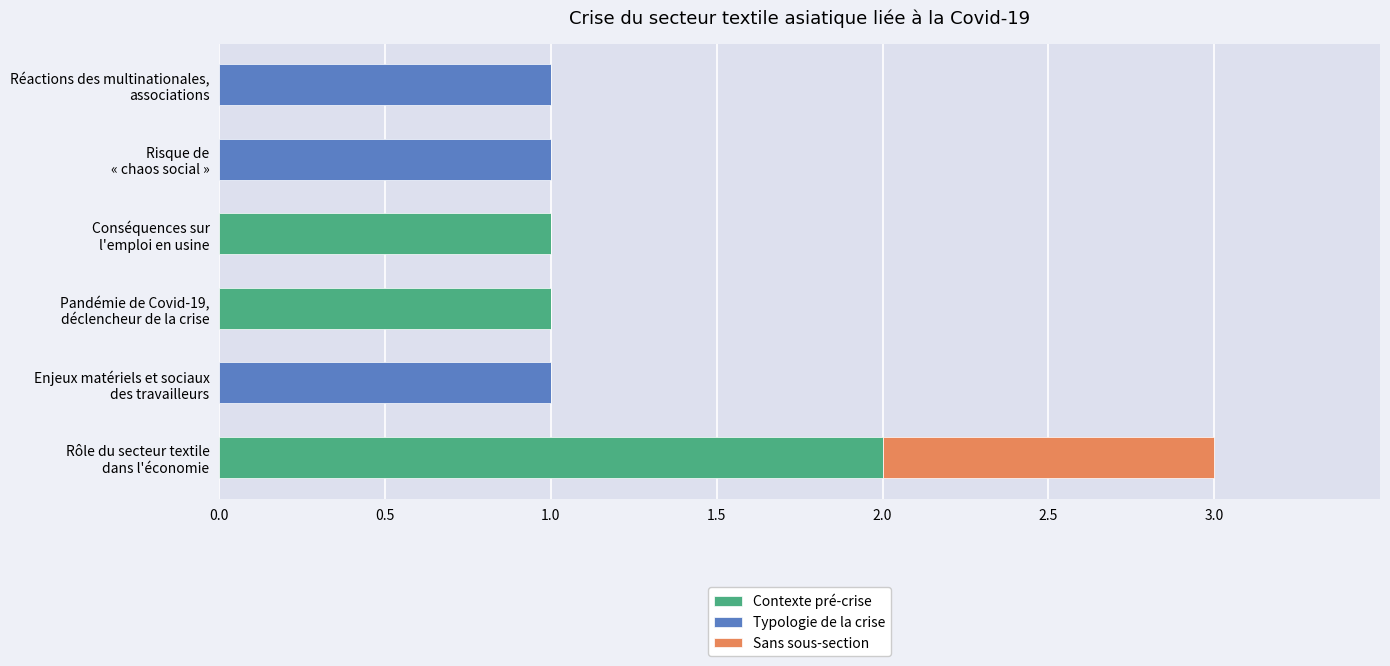

What is the sum of all Contexte pré-crise values?

4